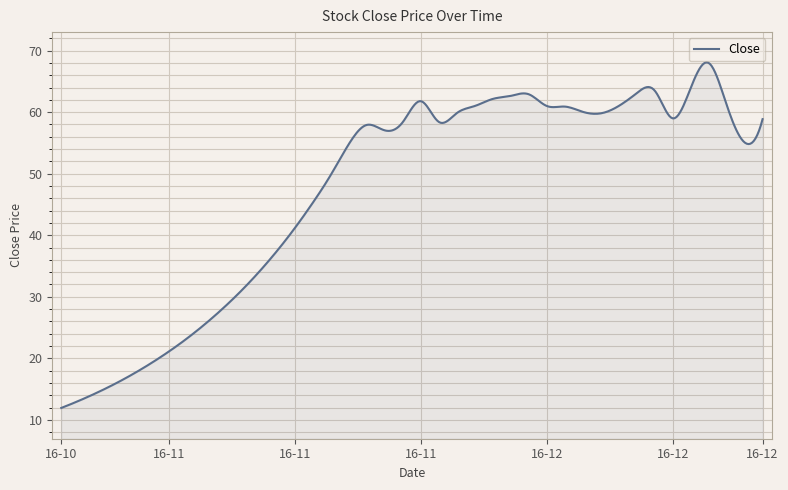

What is the difference between the maximum and minimum values?

56.1